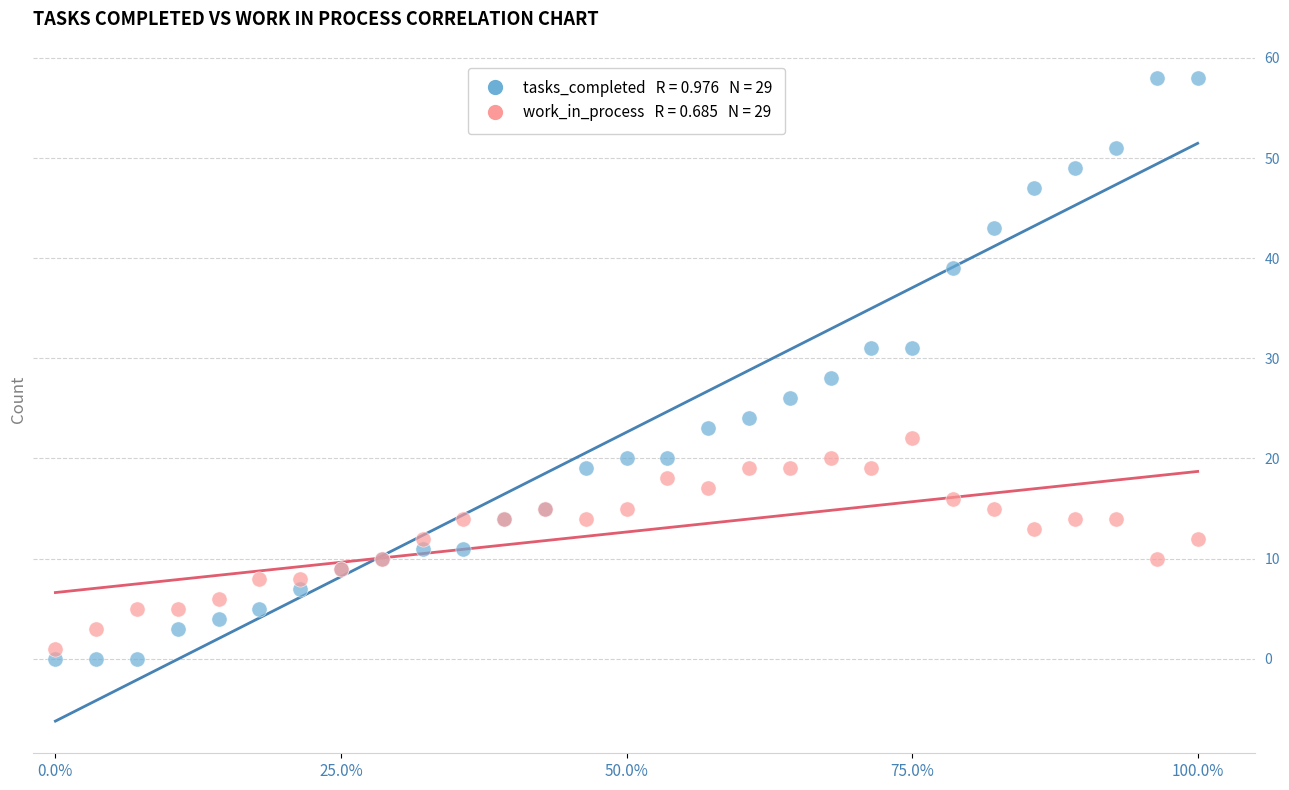

Across all series, what Y value is closest to 29?

28